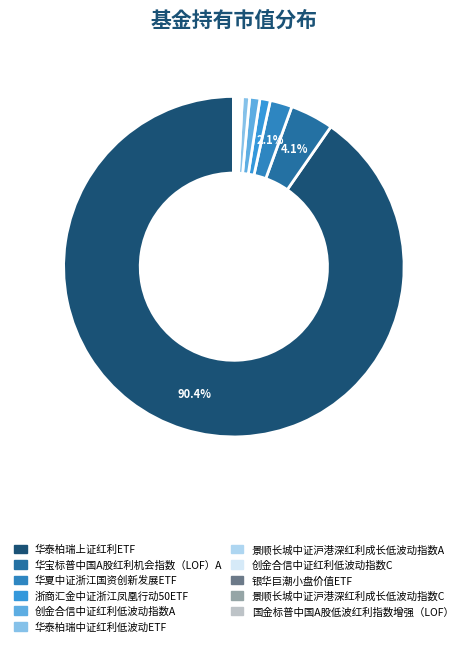

How many segments does this pie chart have?

11